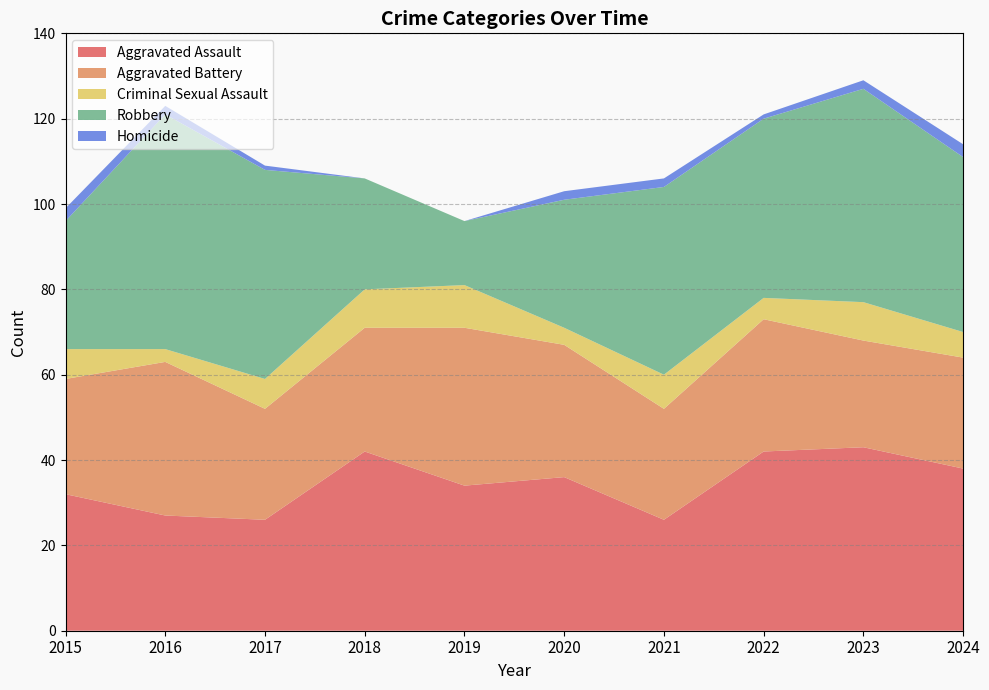

Reading left to right, list all the values displayed in this chart.

Aggravated Assault: 2015=32	2016=27	2017=26	2018=42	2019=34	2020=36	2021=26	2022=42	2023=43	2024=38
Aggravated Battery: 2015=27	2016=36	2017=26	2018=29	2019=37	2020=31	2021=26	2022=31	2023=25	2024=26
Criminal Sexual Assault: 2015=7	2016=3	2017=7	2018=9	2019=10	2020=4	2021=8	2022=5	2023=9	2024=6
Robbery: 2015=30	2016=55	2017=49	2018=26	2019=15	2020=30	2021=44	2022=42	2023=50	2024=41
Homicide: 2015=3	2016=2	2017=1	2018=0	2019=0	2020=2	2021=2	2022=1	2023=2	2024=3